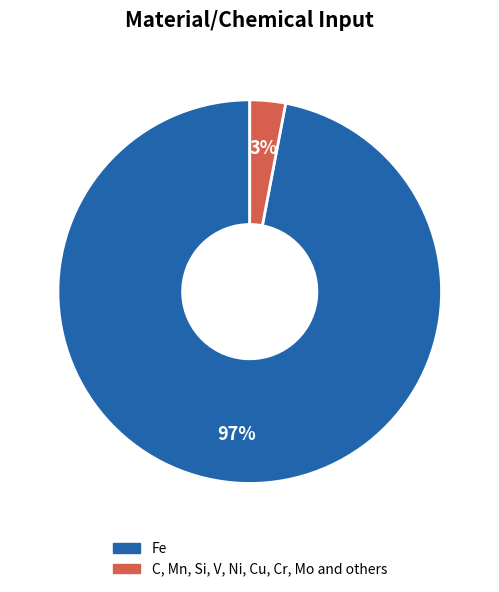

What percentage is the C, Mn, Si, V, Ni, Cu, Cr, Mo and others slice, to the nearest percent?

3%